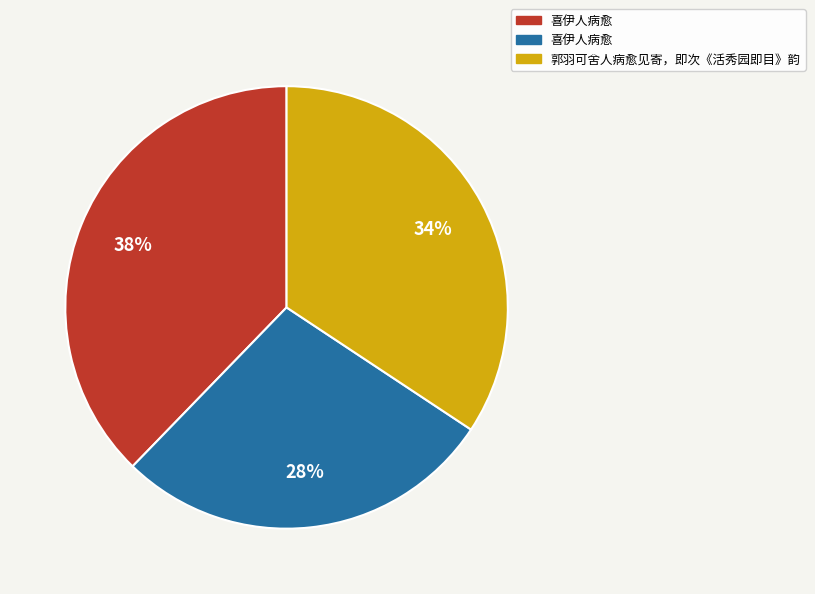

Is there any slice that represents more than half of the pie?

No